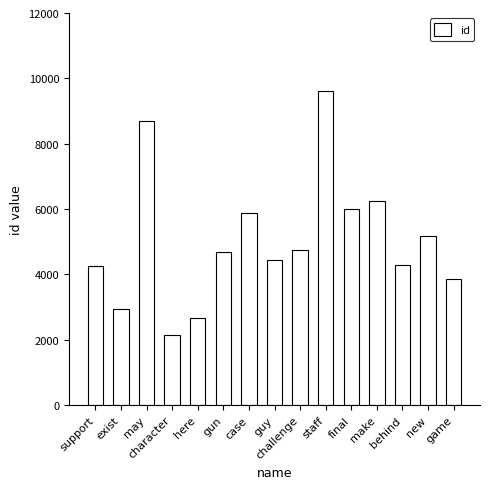

Which category has the highest value across all series?

staff